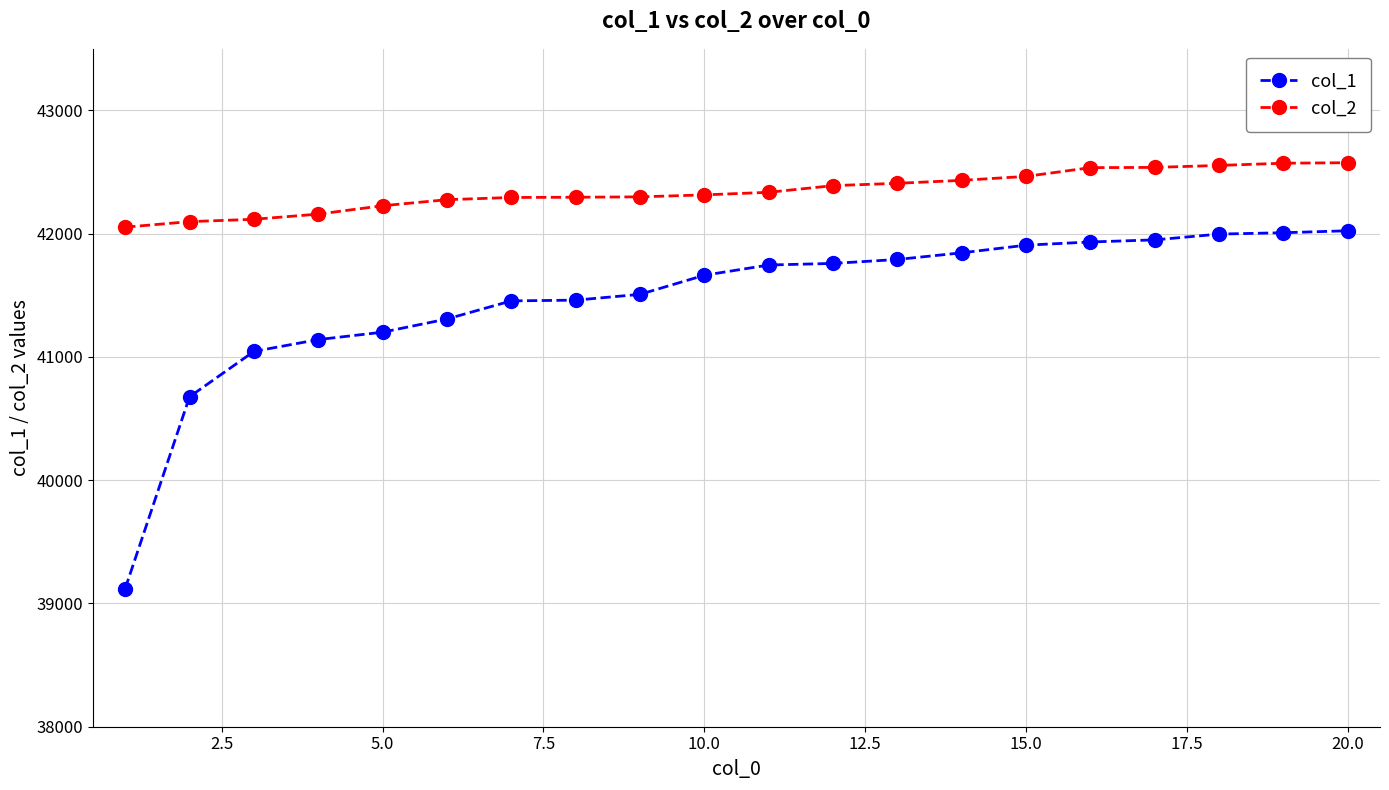

What is the value of the col_2 point at the 11th from the left?

42336